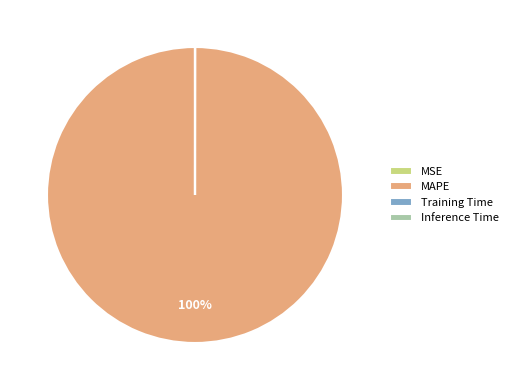

Is there a majority slice in this chart?

Yes